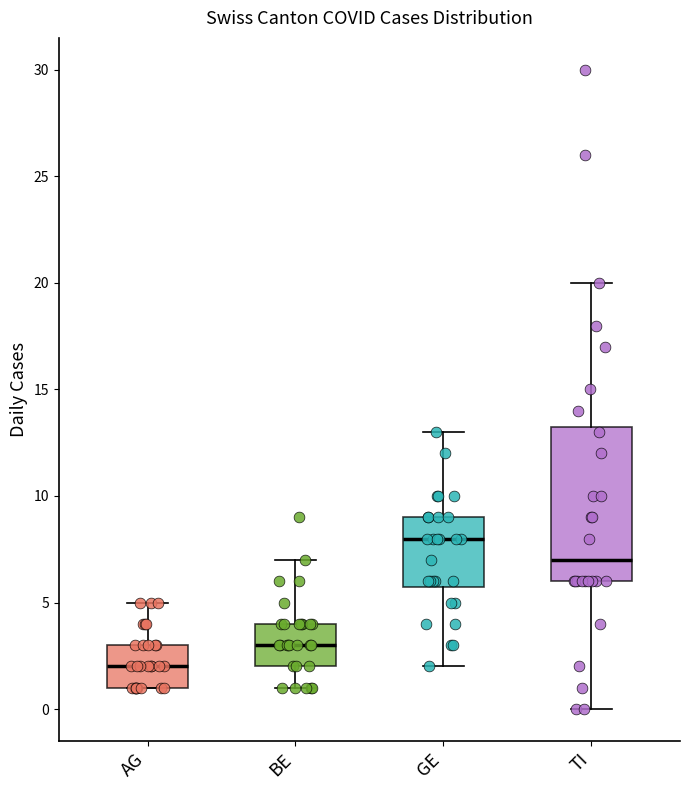

Comparing the boxes themselves (not the whiskers), which one is the tallest?

TI